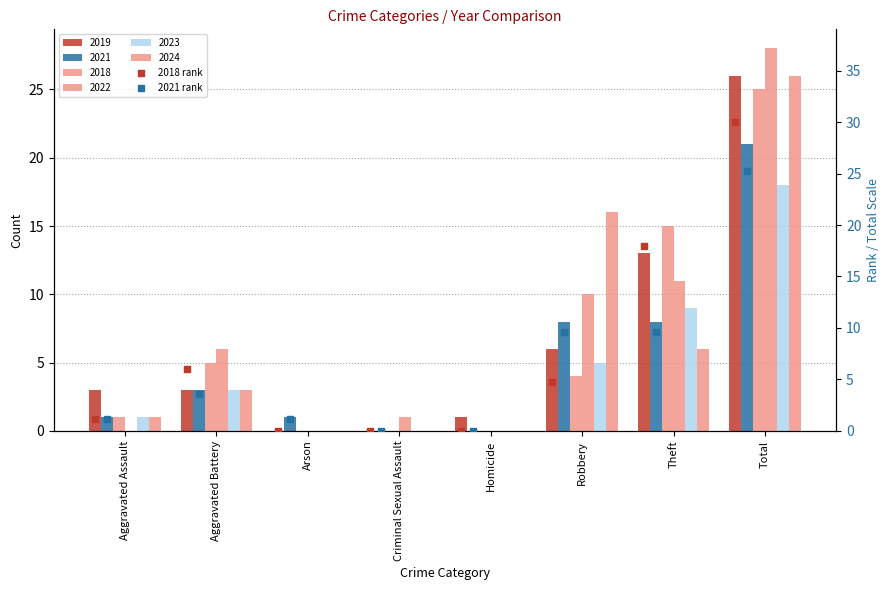

Which series reaches the maximum Y coordinate?

2018 rank